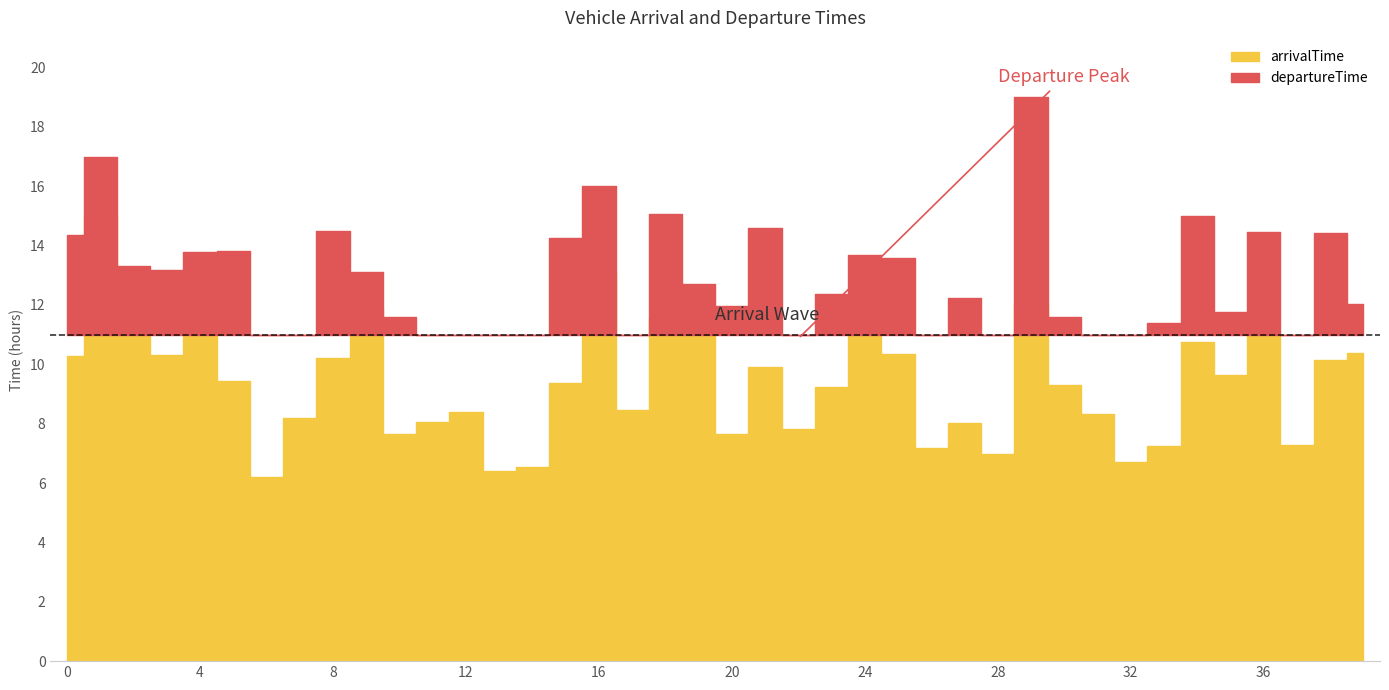

What is the highest value of the arrivalTime series?

15.0